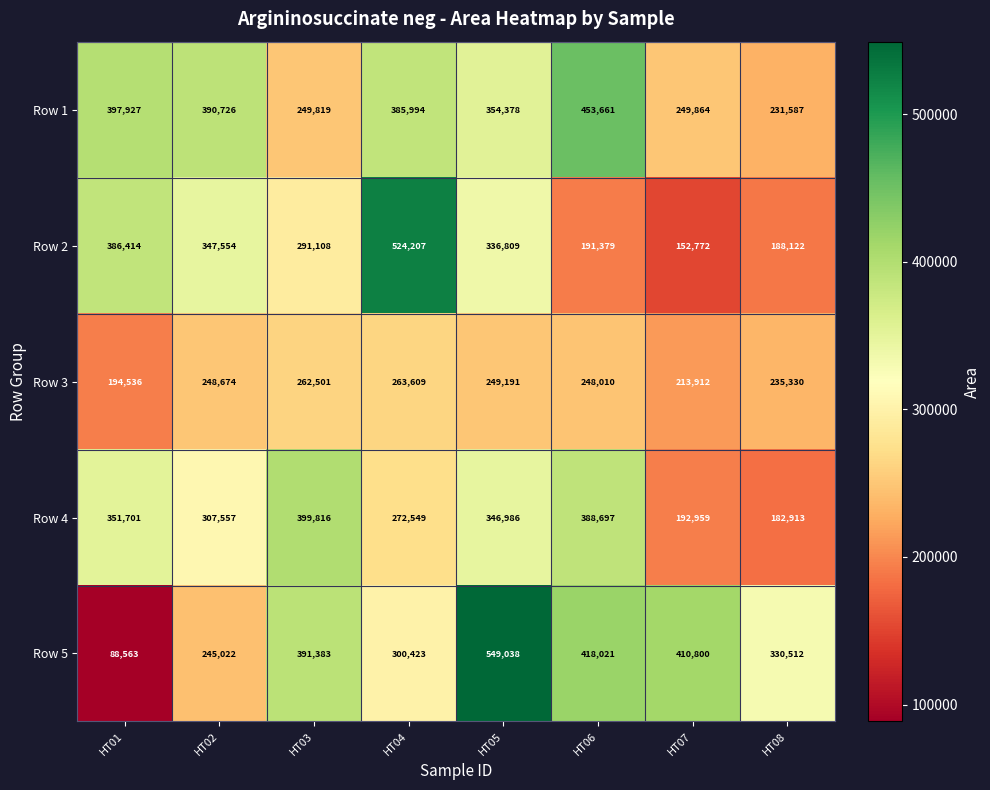

What is the average value of the Row 4 series?

305397